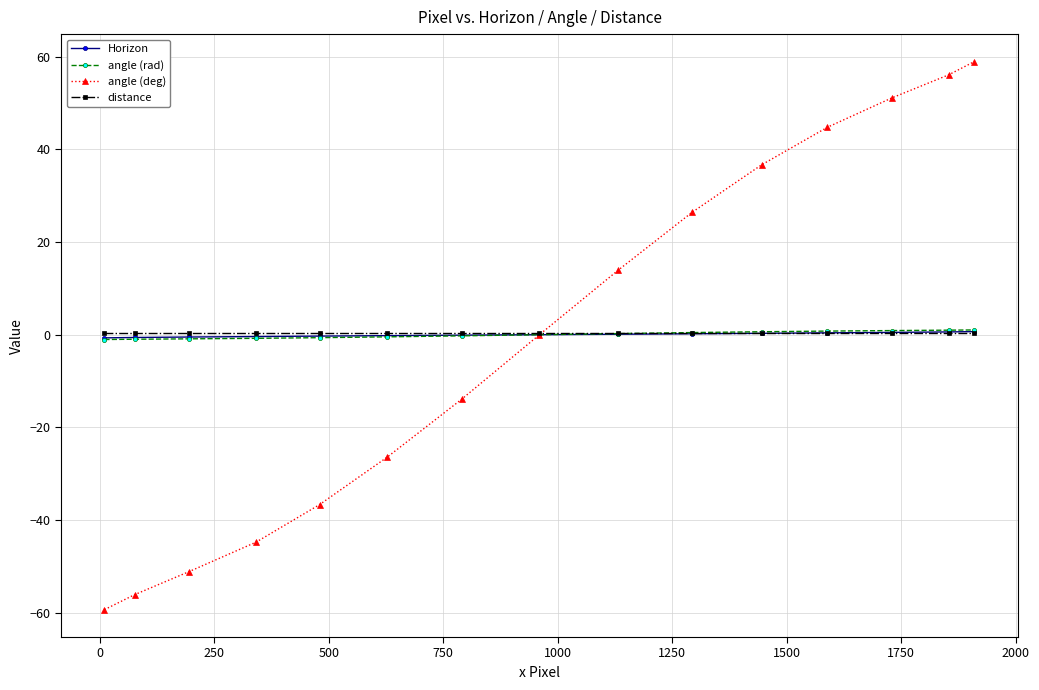

At how many categories does at least one series exceed 17?

6